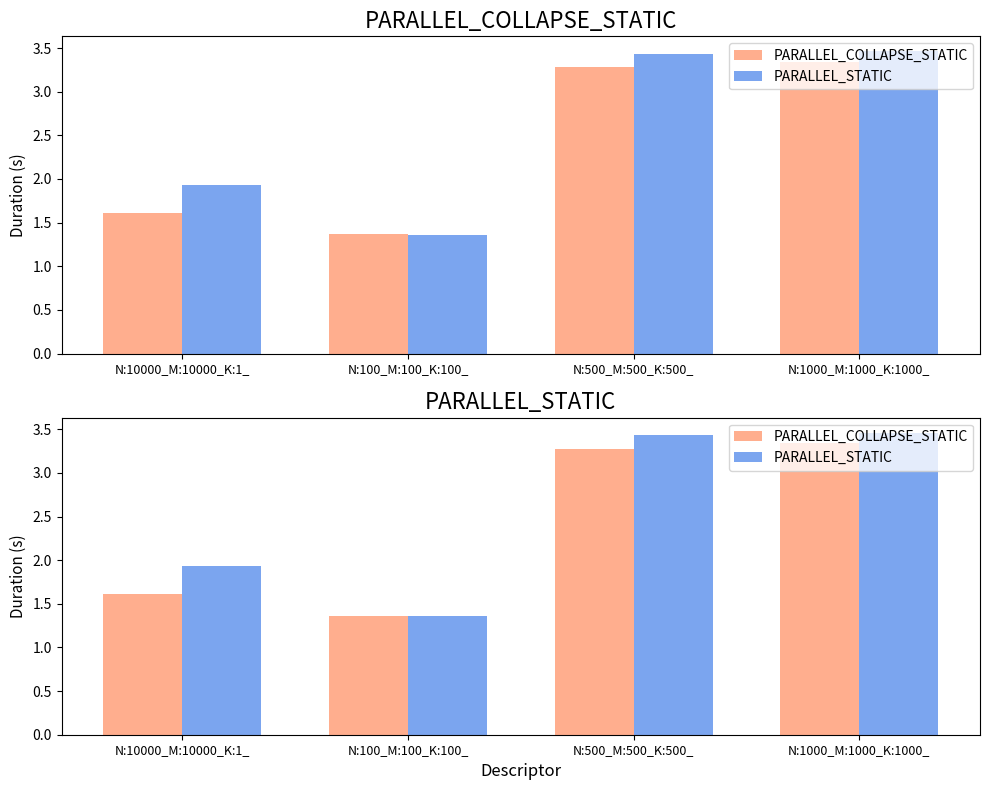

What is the difference between the maximum and second lowest values in the PARALLEL_COLLAPSE_STATIC series?

1.7